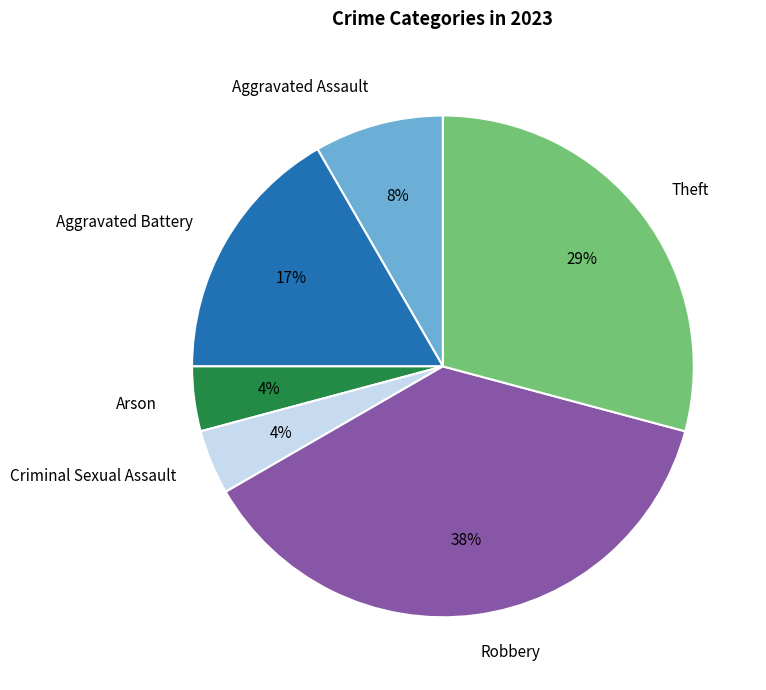

Approximately how many times larger is the value at Aggravated Assault compared to Aggravated Battery?

0.5